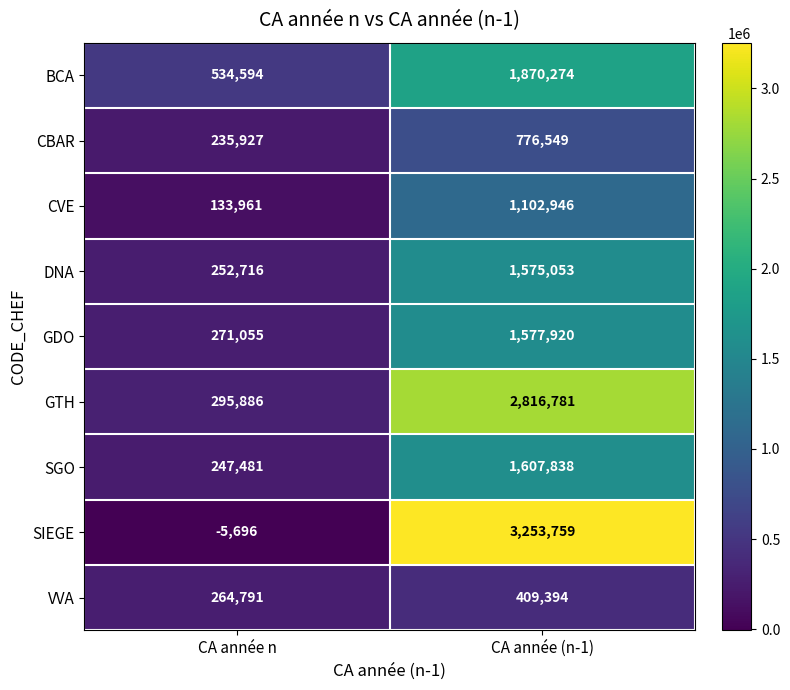

Rank the series by their maximum value, from highest to lowest.

SIEGE, GTH, BCA, SGO, GDO, DNA, CVE, CBAR, VVA